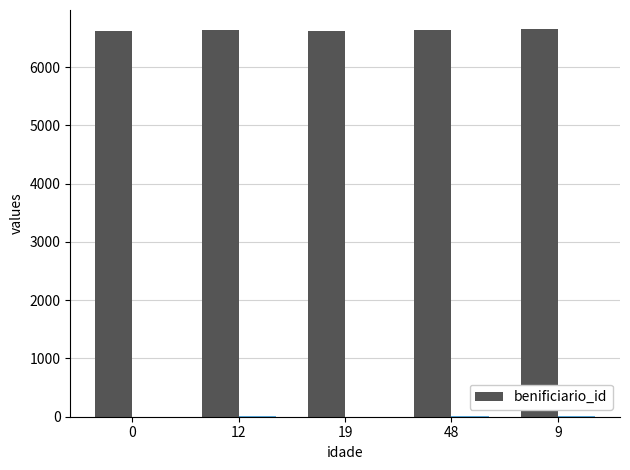

The value at 9 is 1627. True or false?

False